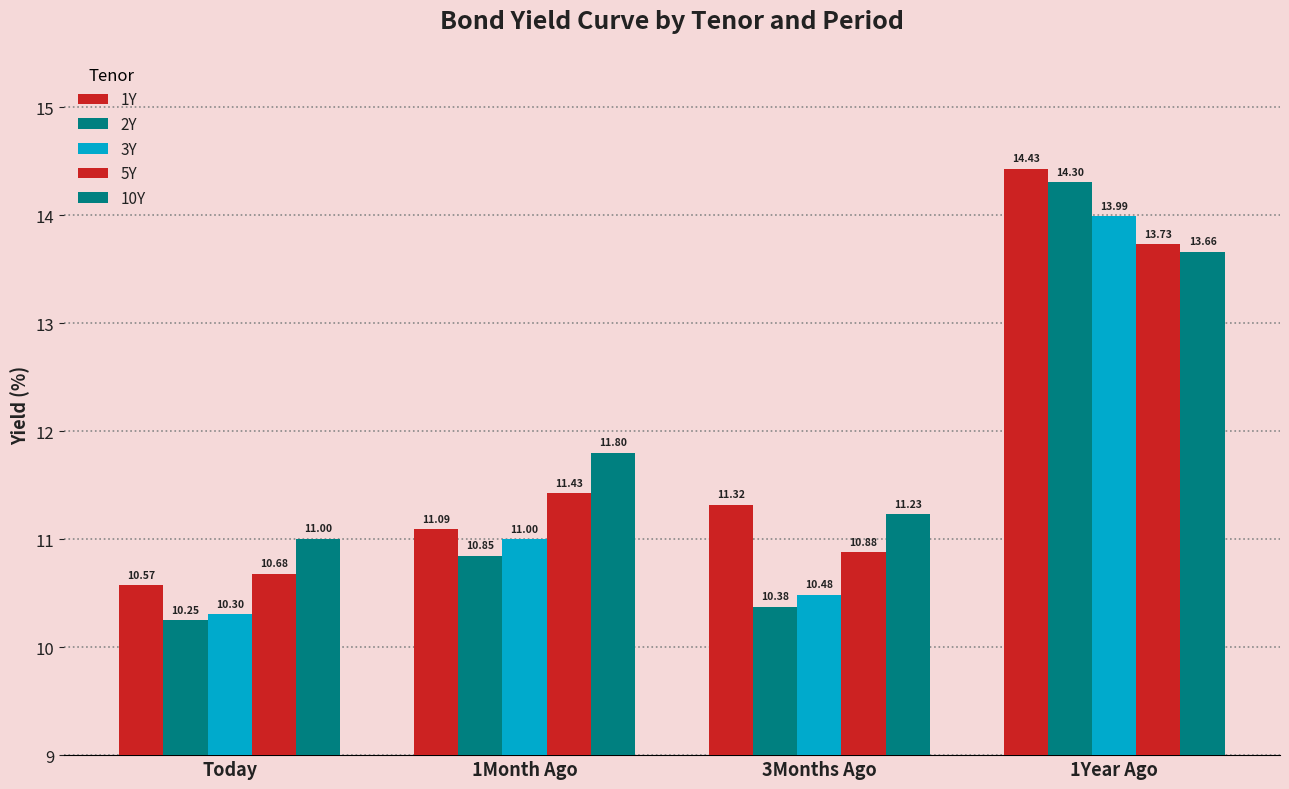

Are the bars grouped side by side (vs. stacked)?

Yes